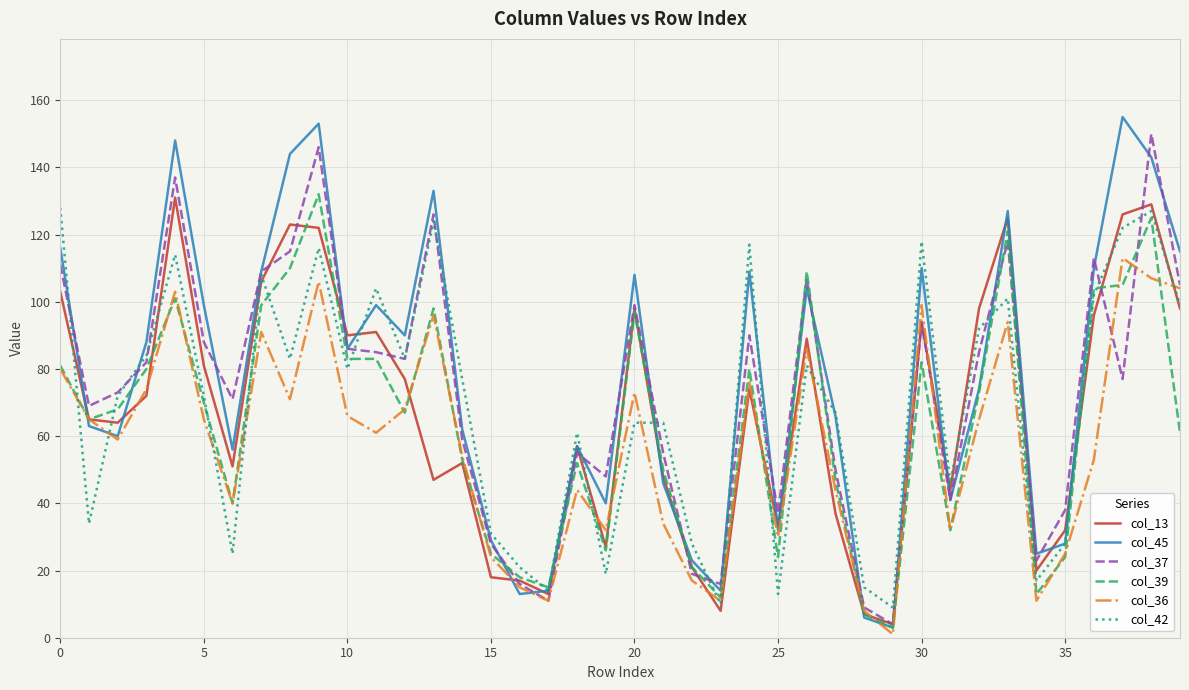

What is the maximum value shown in the chart?

155